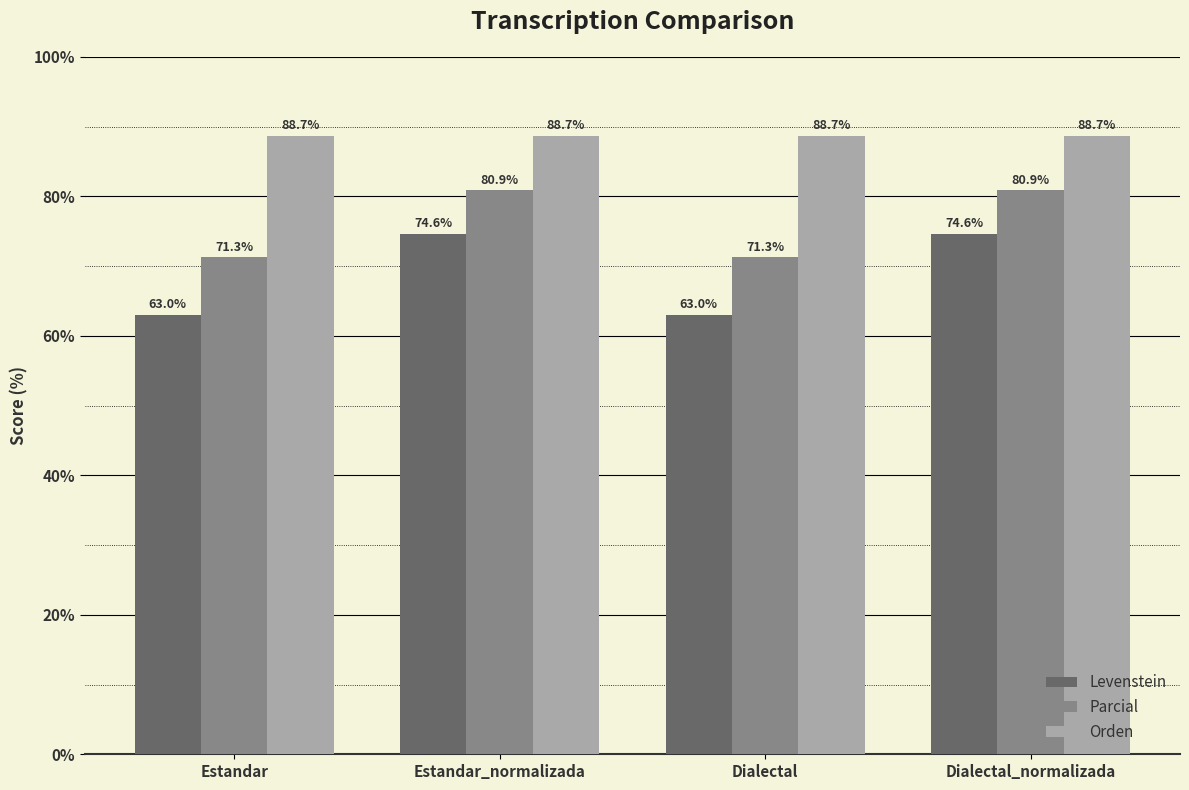

What is the label of the 1st bar from the right?

Dialectal_normalizada